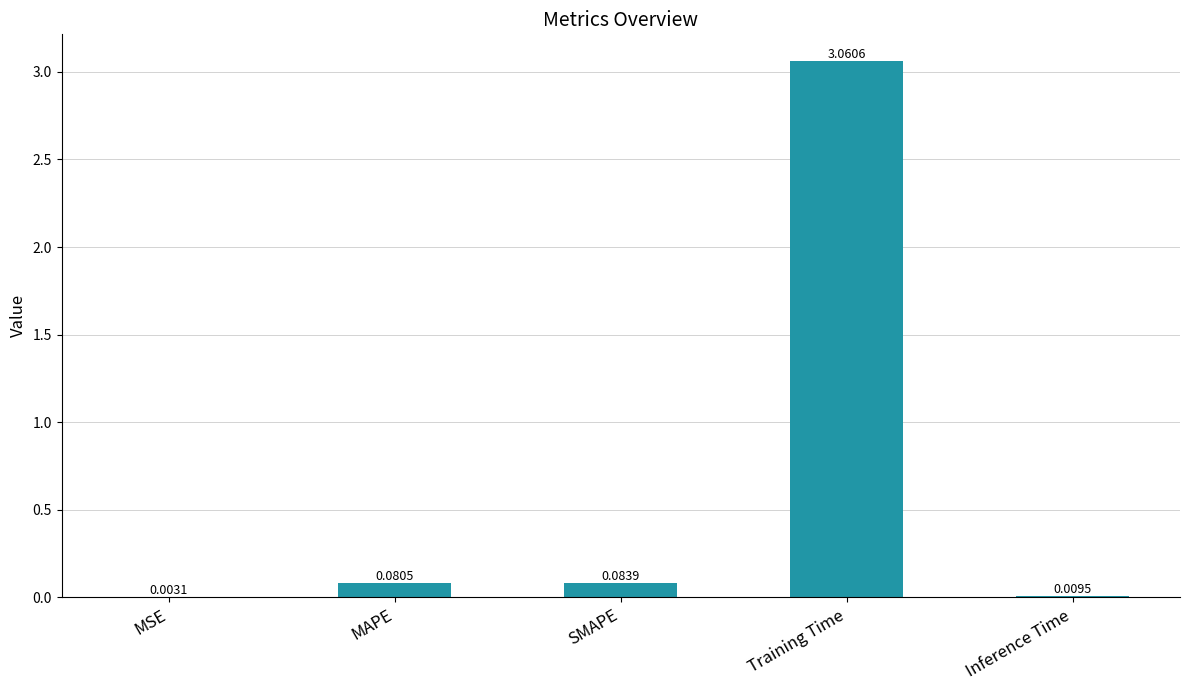

Which has a higher value, Training Time or MAPE?

Training Time